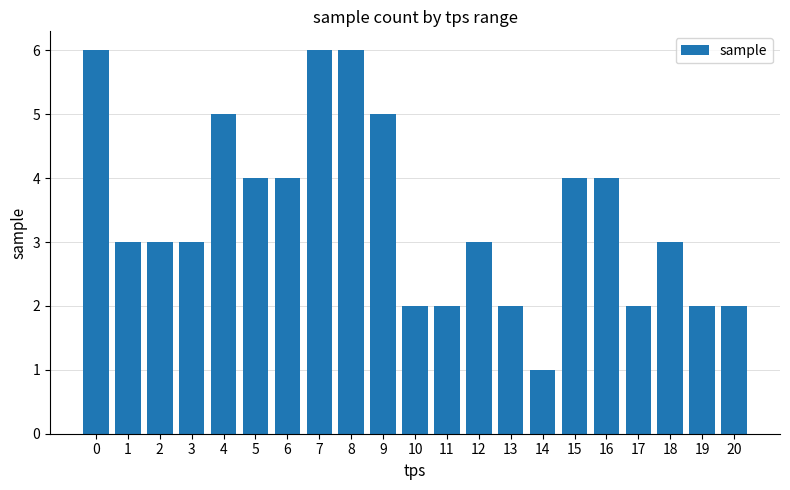

Read the value at 15.

4